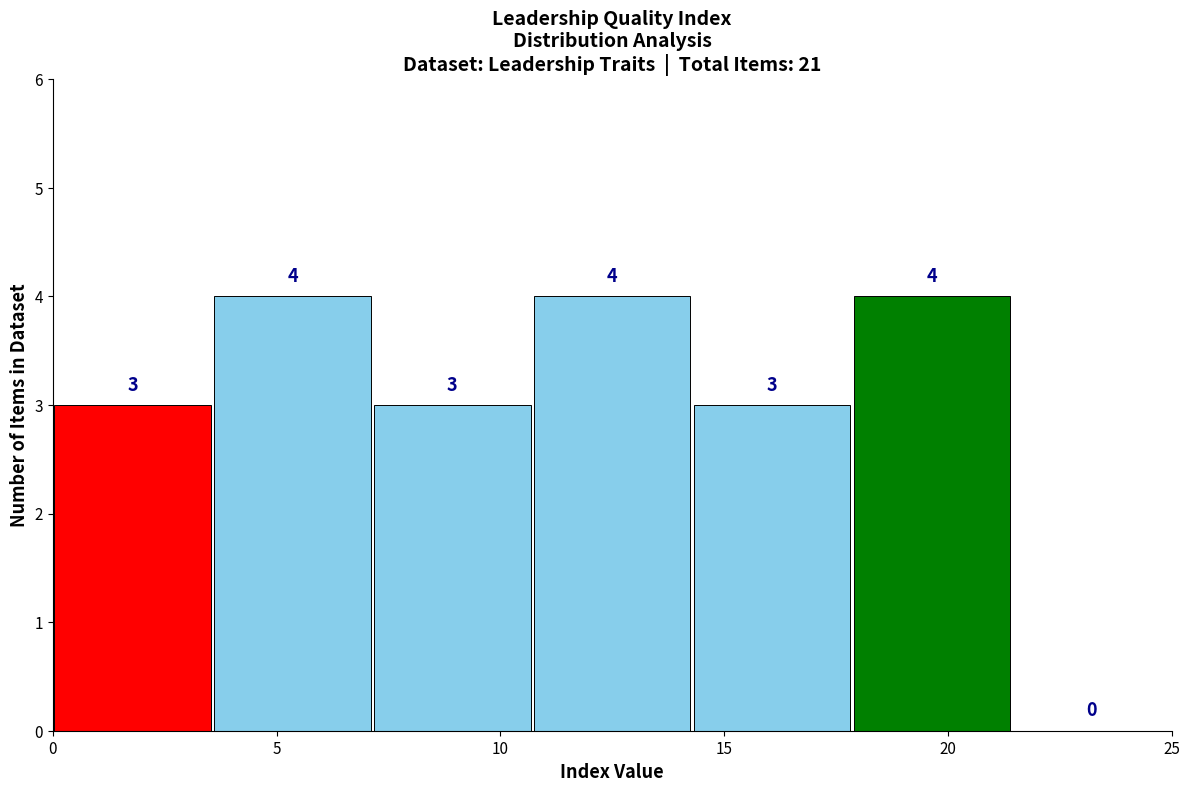

Reading left to right, transcribe this chart: for each bar, give the range it covers on the x-axis and its height. The bar edges are not printed on the chart, so give them approximately, as read against the axis.

0.0 to 3.5: 3
3.5 to 7.0: 4
7.0 to 10.5: 3
10.5 to 14.5: 4
14.5 to 18.0: 3
18.0 to 21.5: 4
21.5 to 25.0: 0